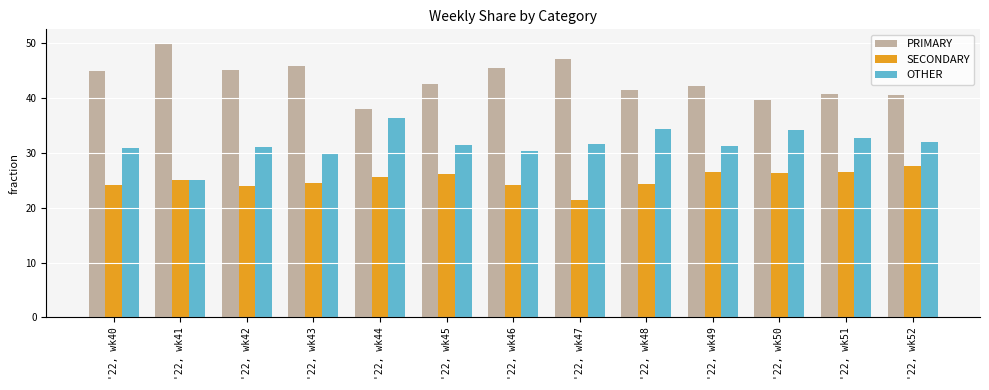

Rank the series at '22, wk40 from highest to lowest value.

PRIMARY, OTHER, SECONDARY